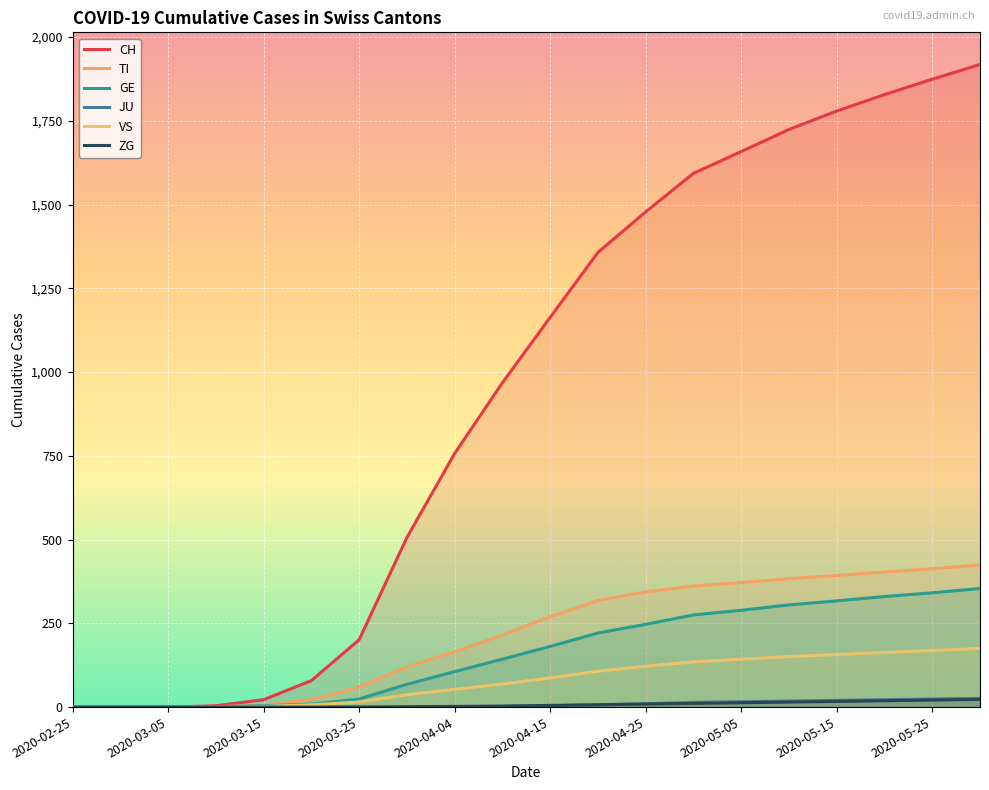

Rank the series at 2020-05-15 from lowest to highest value.

ZG, JU, VS, GE, TI, CH